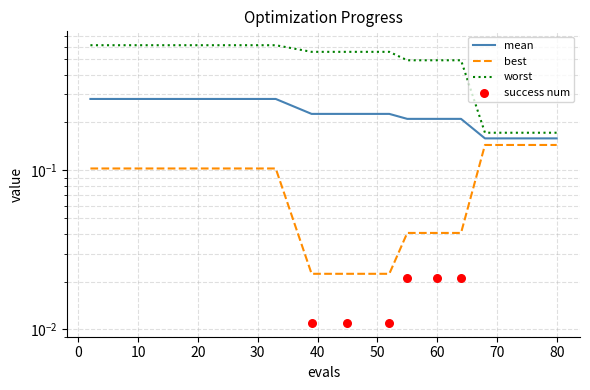

Is the value of success num at 30 greater than the value of best at 50?

No